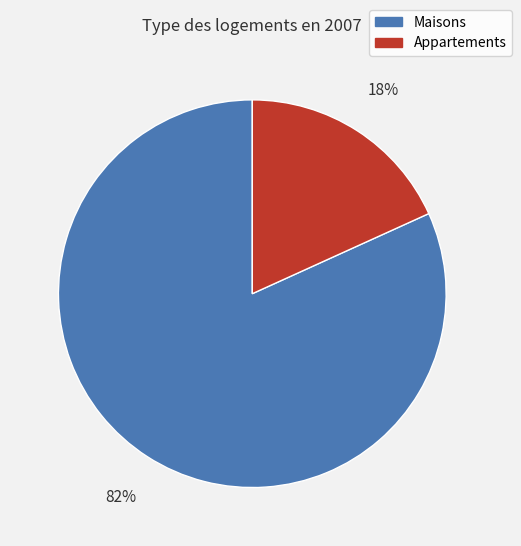

The Appartements slice represents 18% of the pie. True or false?

True